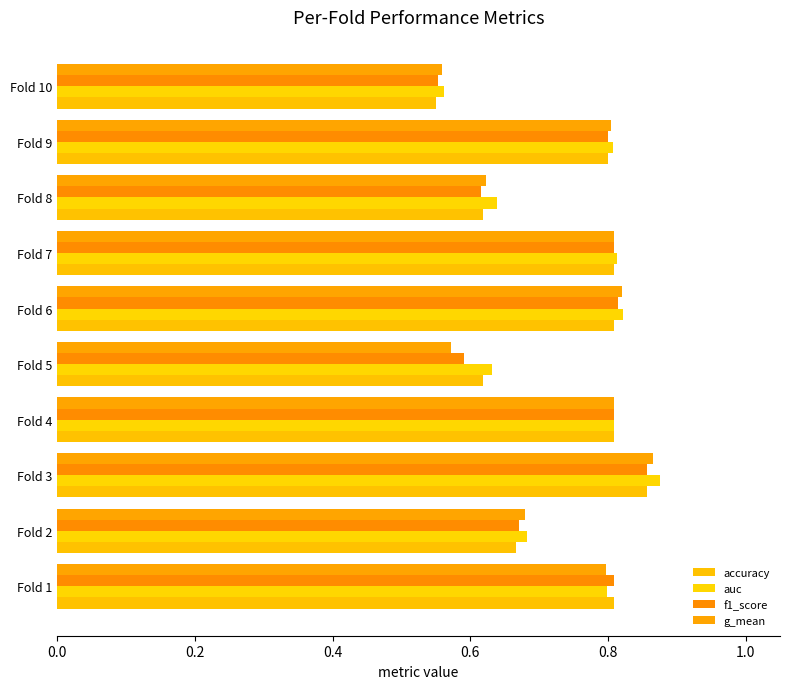

How many data points does each series have?

10